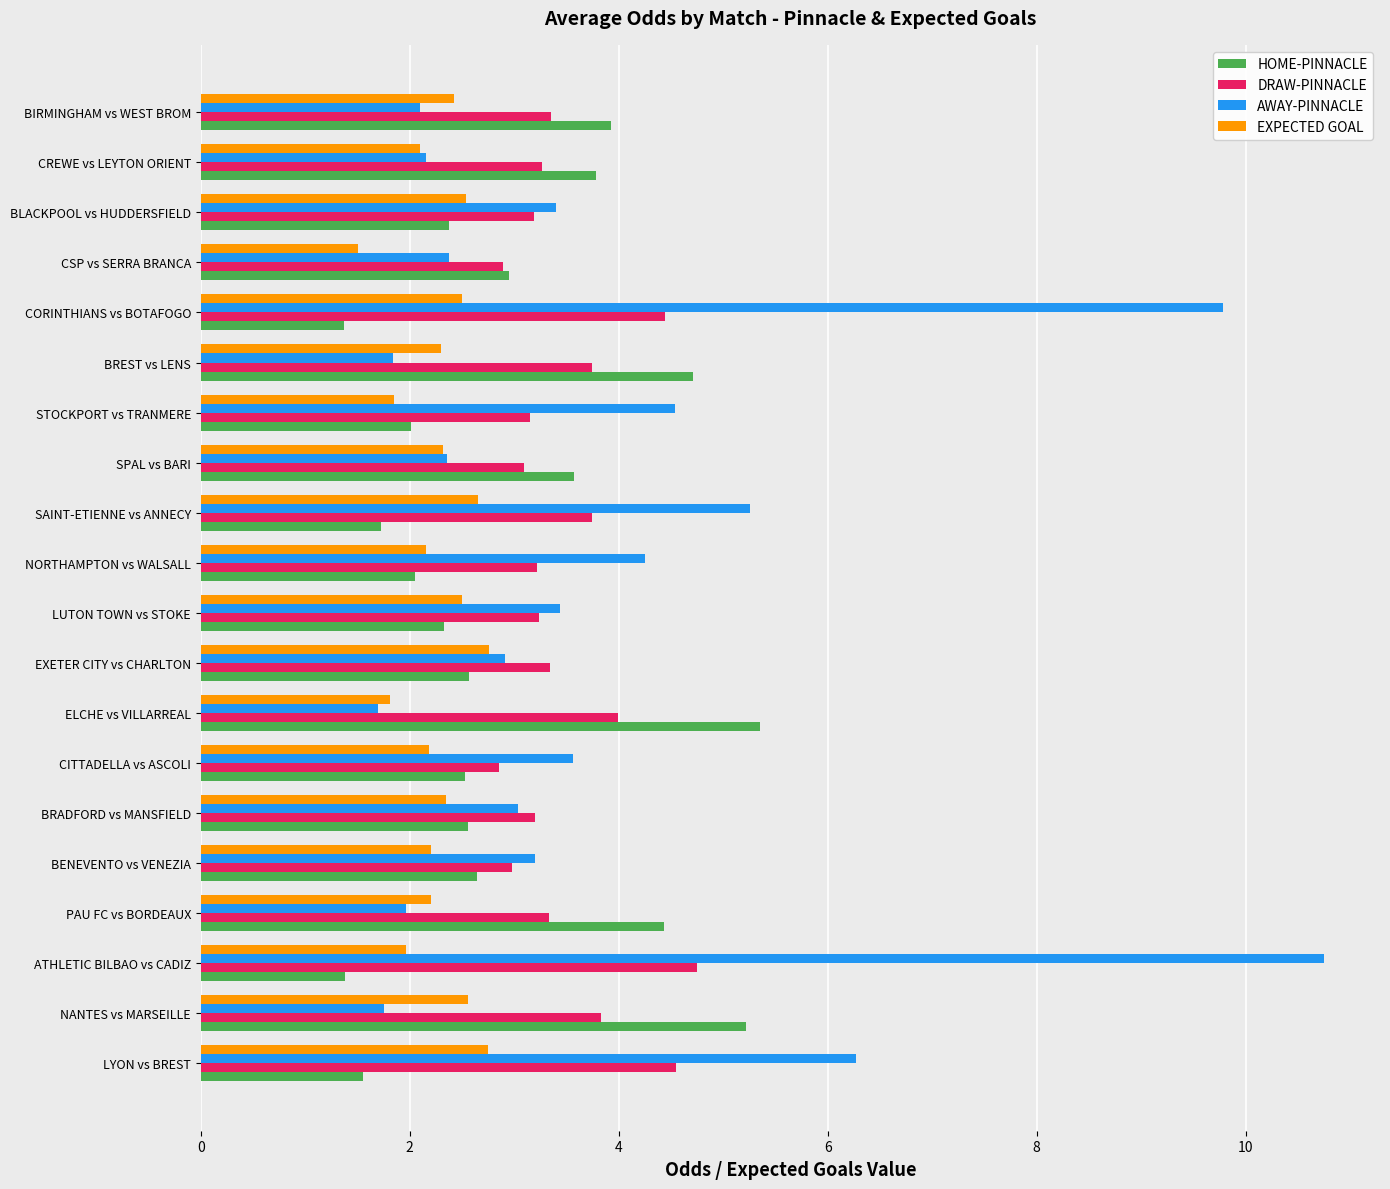

The AWAY-PINNACLE series shows 3.6 at CITTADELLA vs ASCOLI. True or false?

True